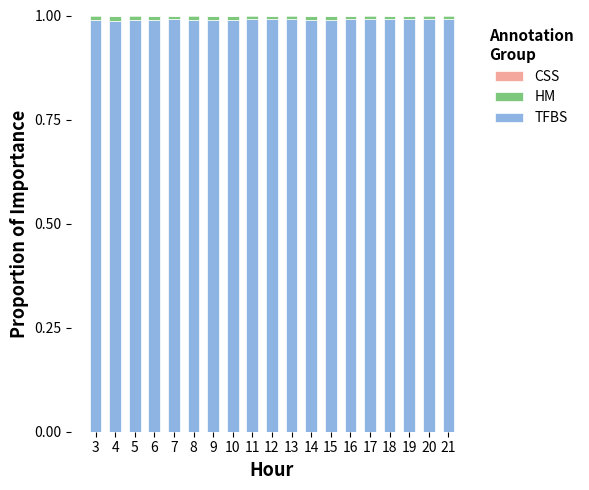

The TFBS series shows 1.0 at 19. True or false?

True